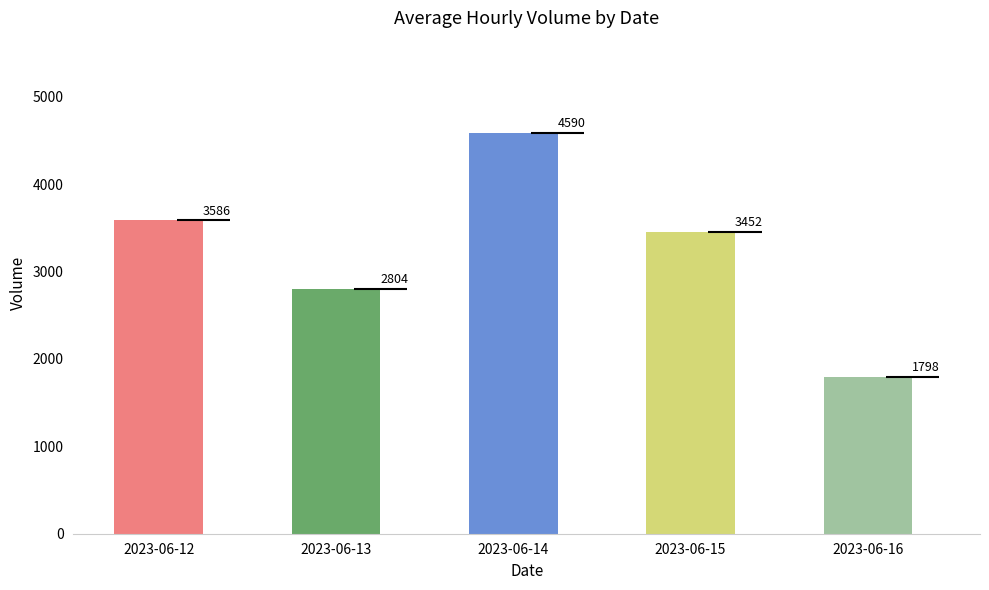

What is the sum of all values?

16230